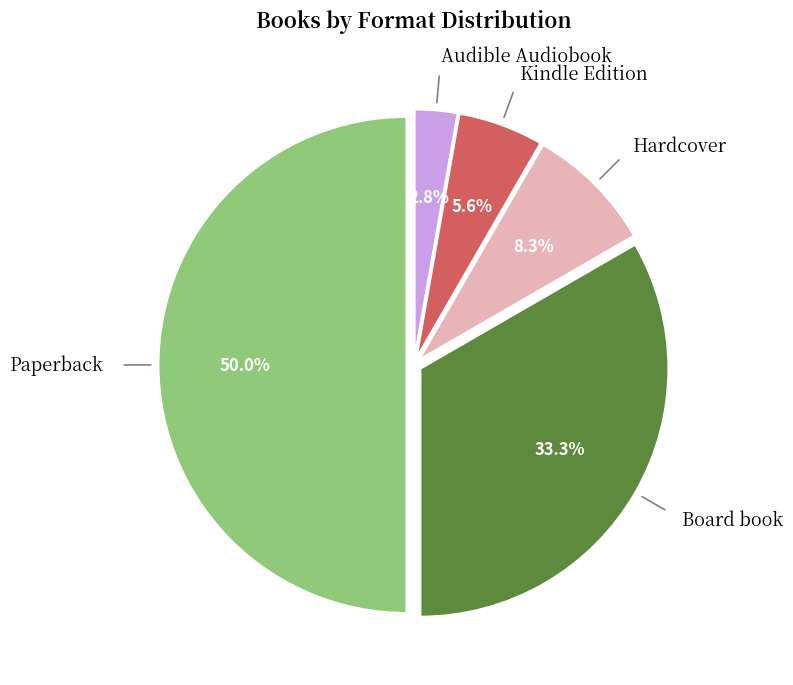

Count the number of slices in the pie.

5